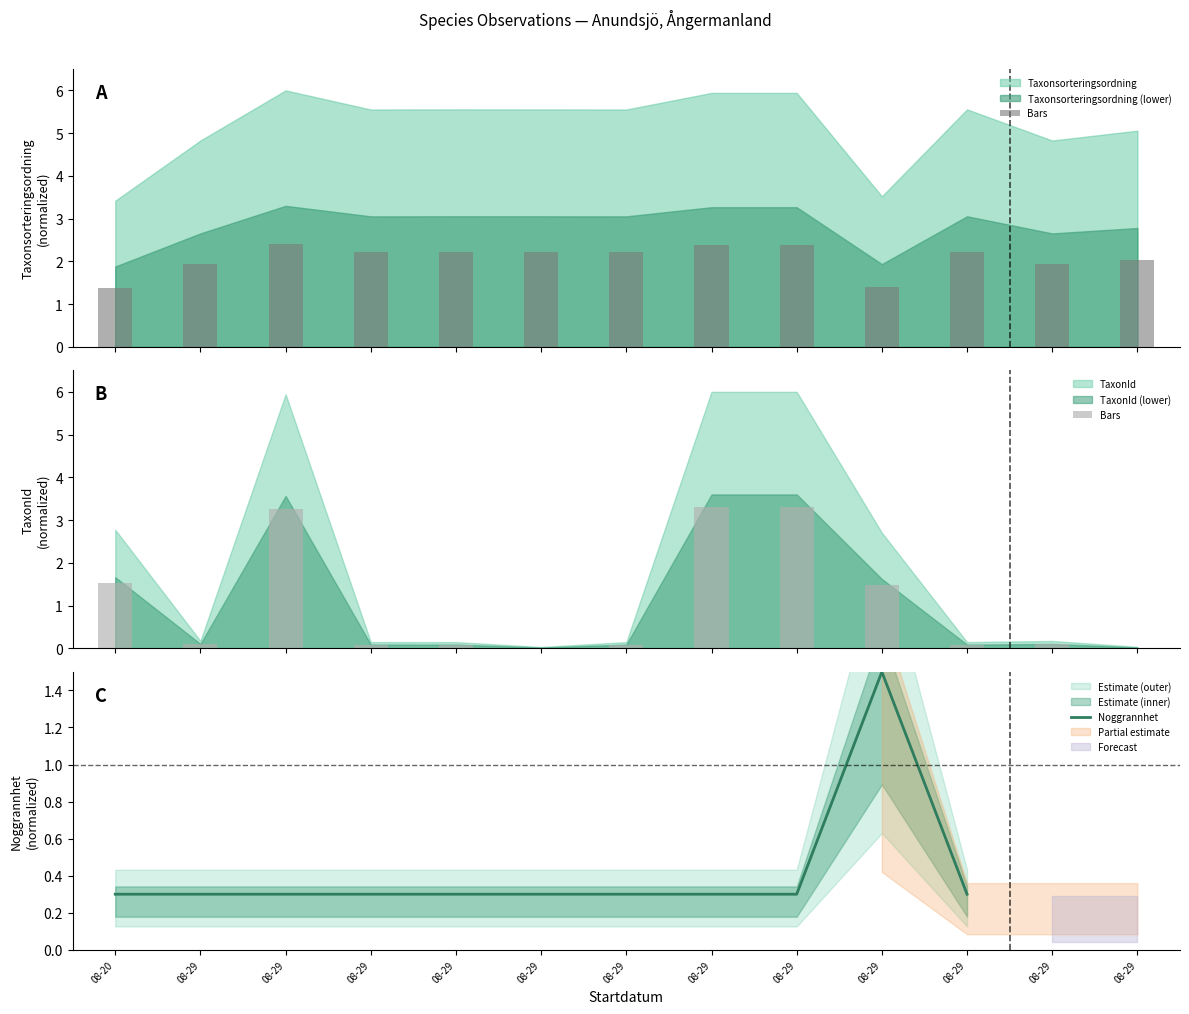

Are the bars horizontal?

No